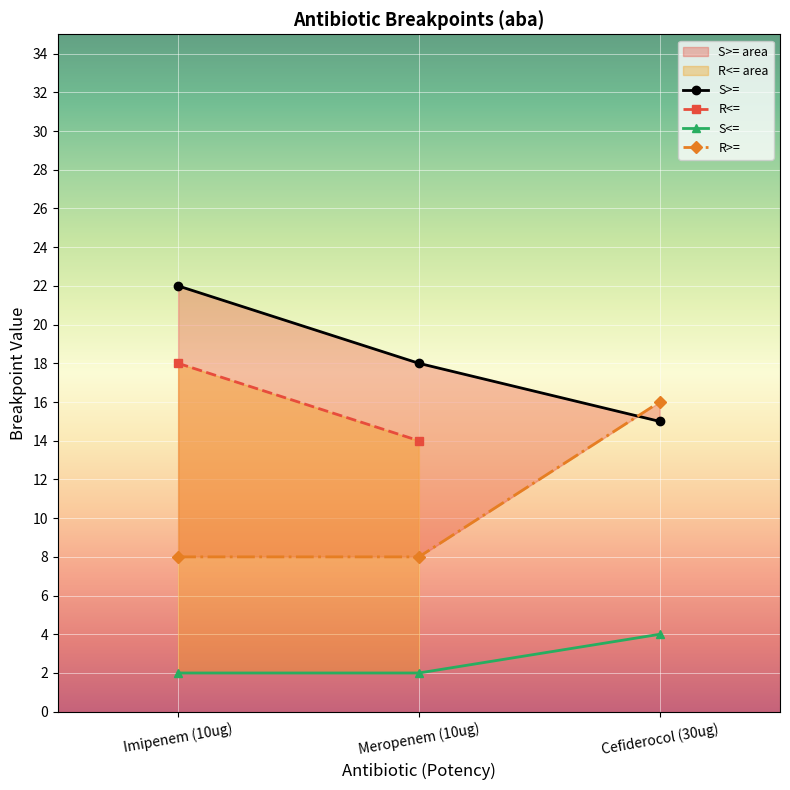

What is the value of the S<= point at the 1st from the left?

2